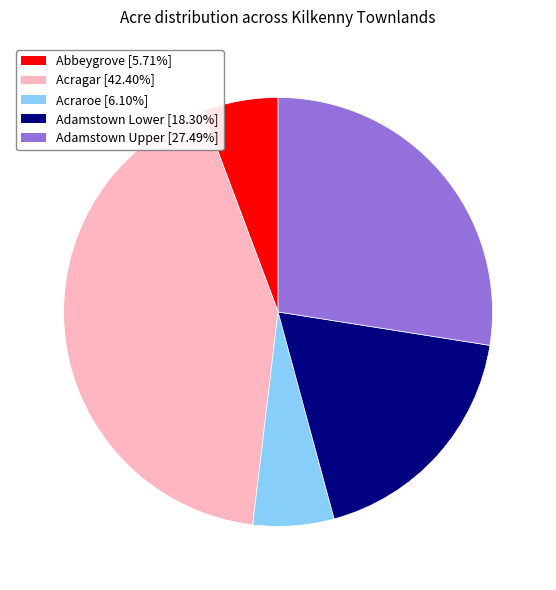

What is the largest slice in the pie chart?

Acragar